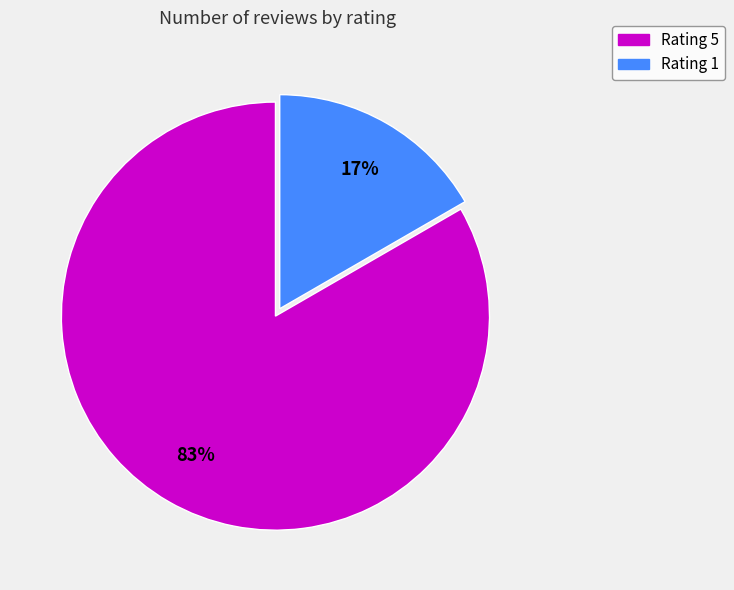

To the nearest percent, what portion does Rating 5 represent?

83%